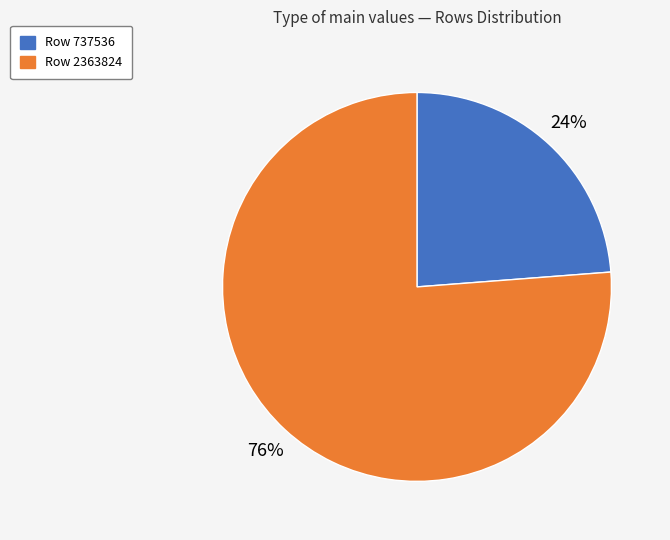

To the nearest percent, what is the combined percentage of Row 737536 and Row 2363824?

100%